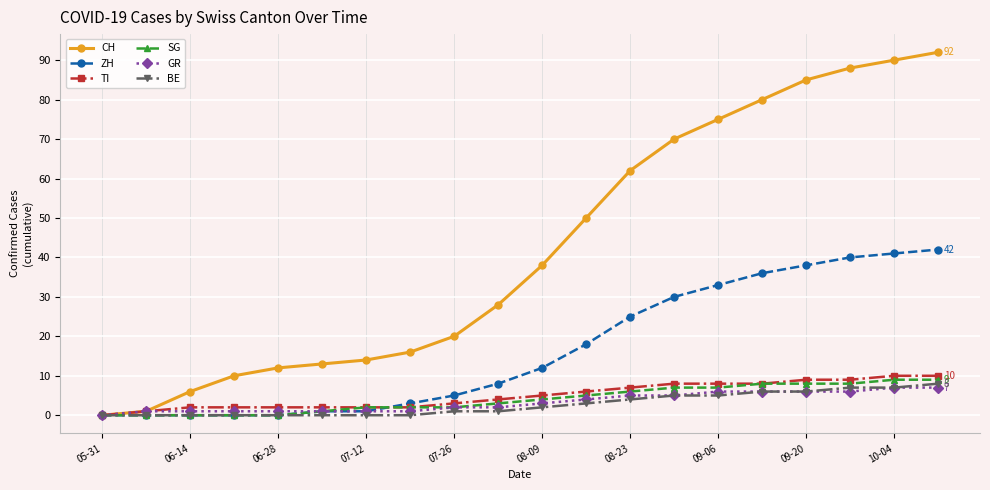

Which series has the widest spread of values?

CH